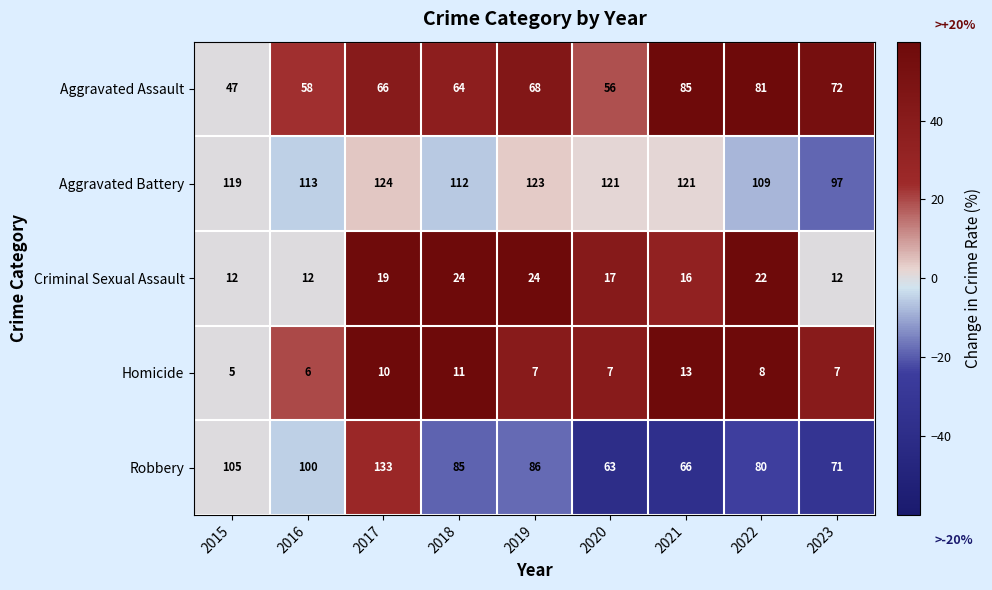

At which category does the chart reach its peak across all series?

2017